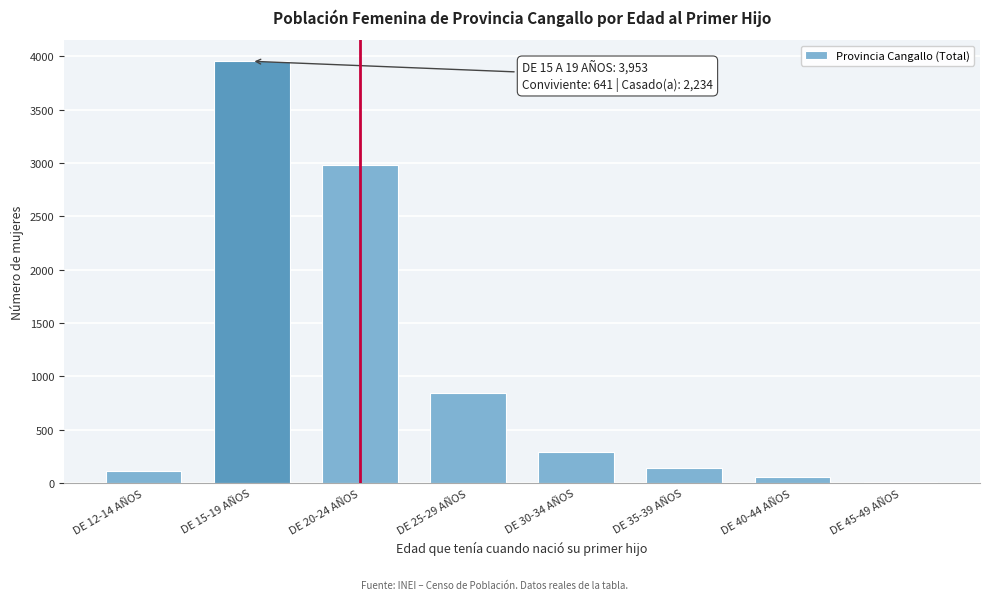

Reading right to left, what are all the values shown in this chart?

DE 45-49 AÑOS=12	DE 40-44 AÑOS=58	DE 35-39 AÑOS=137	DE 30-34 AÑOS=296	DE 25-29 AÑOS=847	DE 20-24 AÑOS=2984	DE 15-19 AÑOS=3953	DE 12-14 AÑOS=116